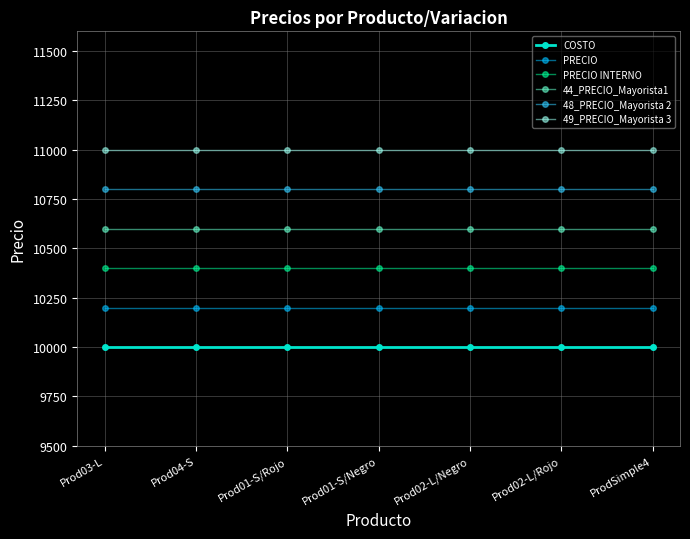

Reading left to right, list all the values displayed in this chart.

COSTO: Prod03-L=10000	Prod04-S=10000	Prod01-S/Rojo=10000	Prod01-S/Negro=10000	Prod02-L/Negro=10000	Prod02-L/Rojo=10000	ProdSimple4=10000
PRECIO: Prod03-L=10200	Prod04-S=10200	Prod01-S/Rojo=10200	Prod01-S/Negro=10200	Prod02-L/Negro=10200	Prod02-L/Rojo=10200	ProdSimple4=10200
PRECIO INTERNO: Prod03-L=10400	Prod04-S=10400	Prod01-S/Rojo=10400	Prod01-S/Negro=10400	Prod02-L/Negro=10400	Prod02-L/Rojo=10400	ProdSimple4=10400
44_PRECIO_Mayorista1: Prod03-L=10600	Prod04-S=10600	Prod01-S/Rojo=10600	Prod01-S/Negro=10600	Prod02-L/Negro=10600	Prod02-L/Rojo=10600	ProdSimple4=10600
48_PRECIO_Mayorista 2: Prod03-L=10800	Prod04-S=10800	Prod01-S/Rojo=10800	Prod01-S/Negro=10800	Prod02-L/Negro=10800	Prod02-L/Rojo=10800	ProdSimple4=10800
49_PRECIO_Mayorista 3: Prod03-L=11000	Prod04-S=11000	Prod01-S/Rojo=11000	Prod01-S/Negro=11000	Prod02-L/Negro=11000	Prod02-L/Rojo=11000	ProdSimple4=11000